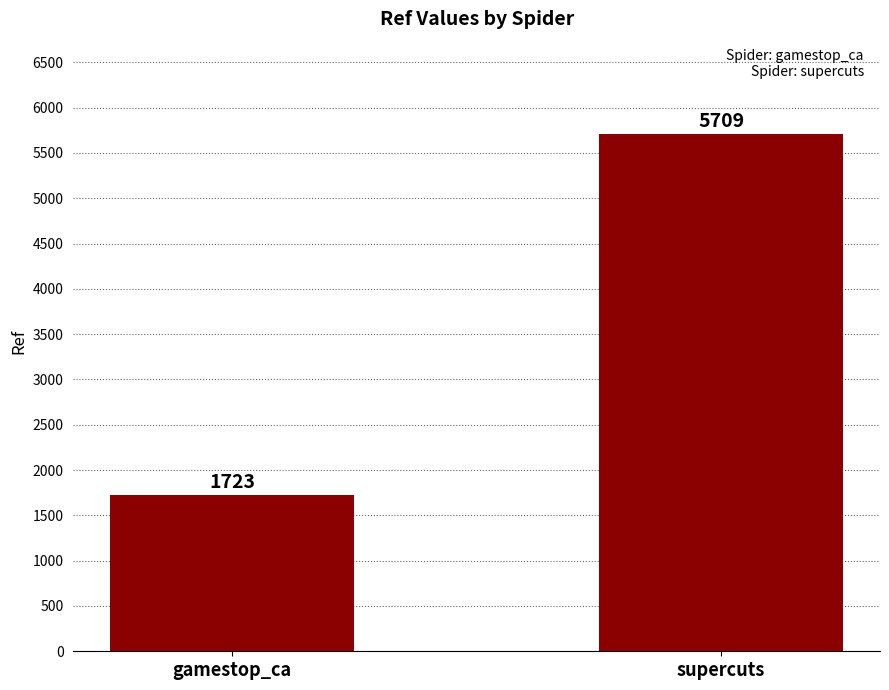

Which has a higher value, supercuts or gamestop_ca?

supercuts